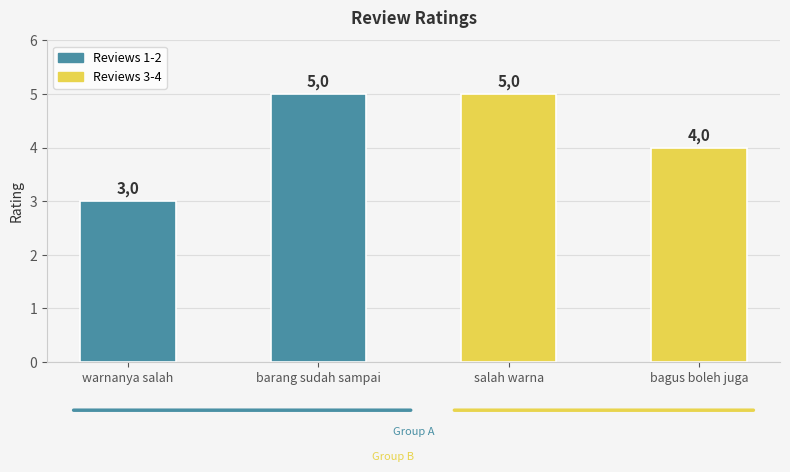

Rank the categories by value from highest to lowest.

barang sudah sampai, salah warna, bagus boleh juga, warnanya salah